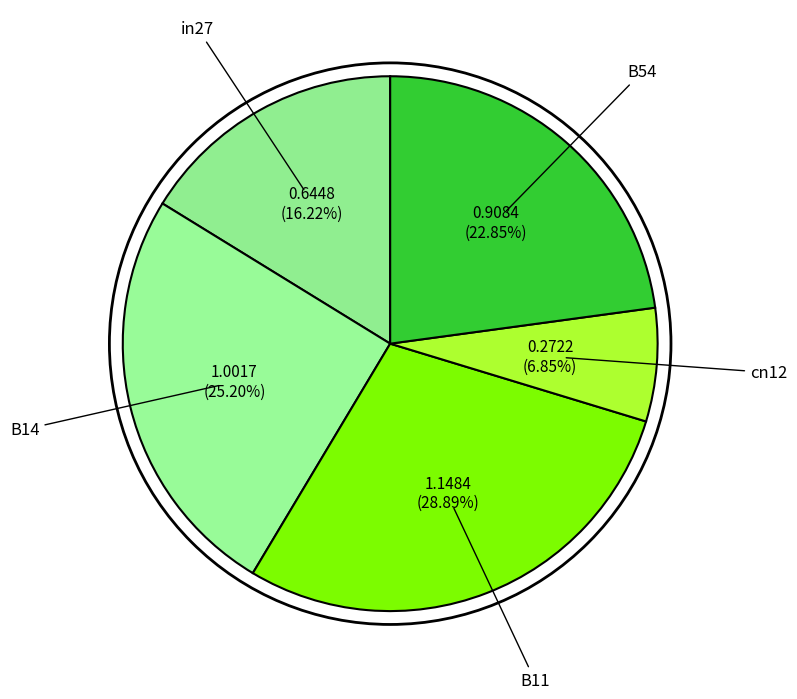

How many segments does this pie chart have?

5